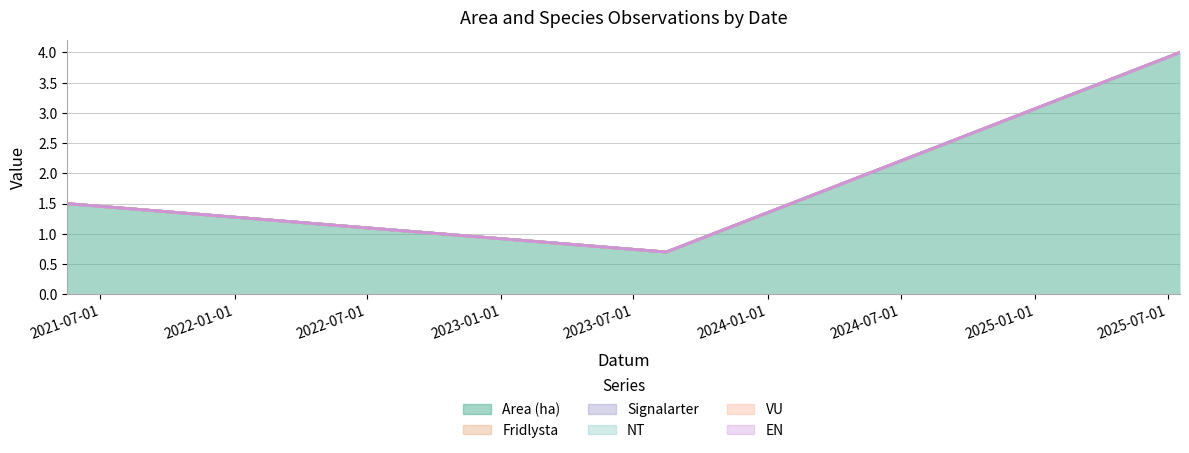

How many lines are shown in the chart?

6